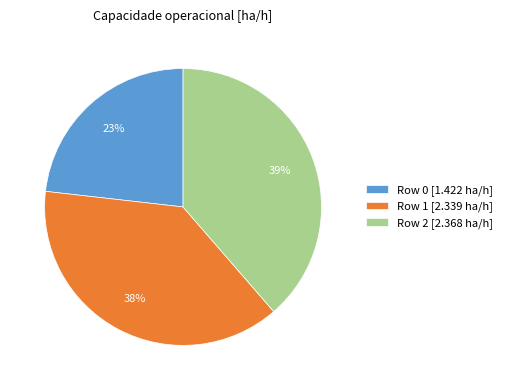

To the nearest percent, what is the combined percentage of Row 1 and Row 0?

61%